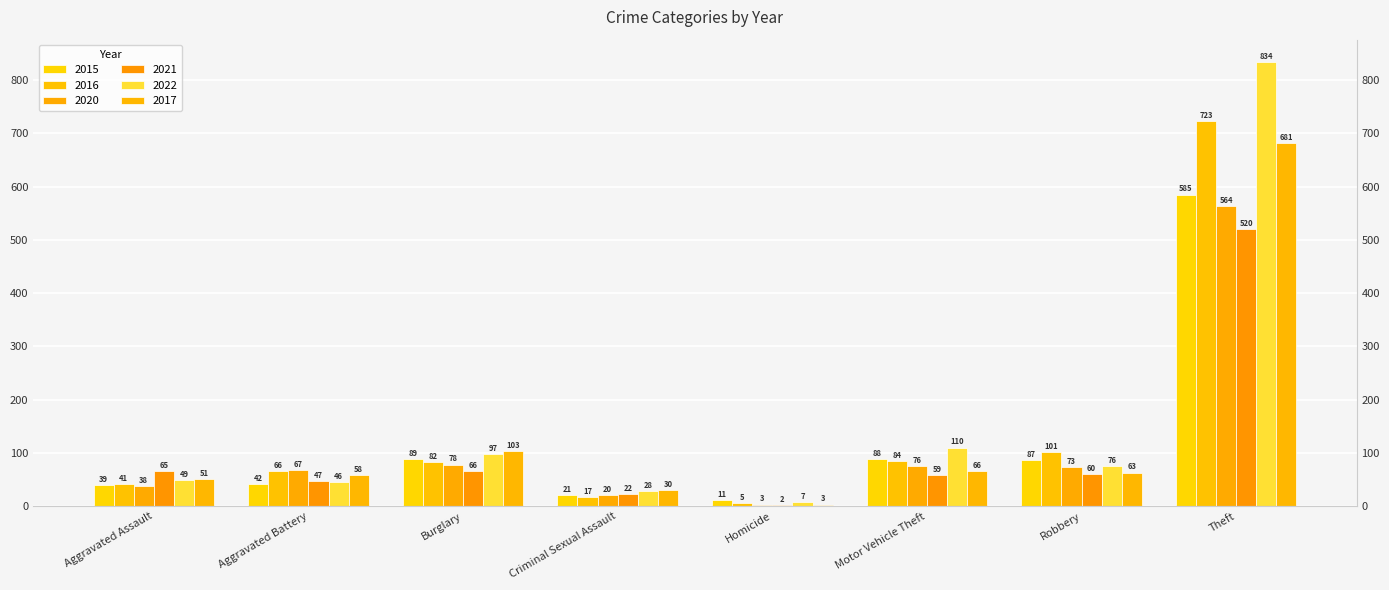

Between Aggravated Battery and Aggravated Assault, which is larger?

Aggravated Battery